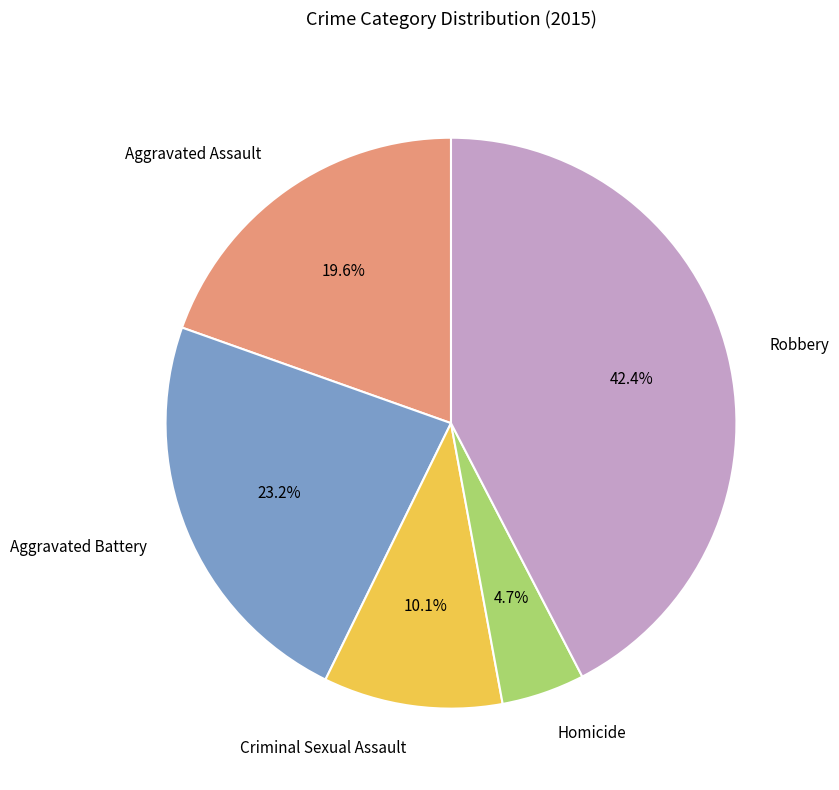

Does any single category account for the majority?

No